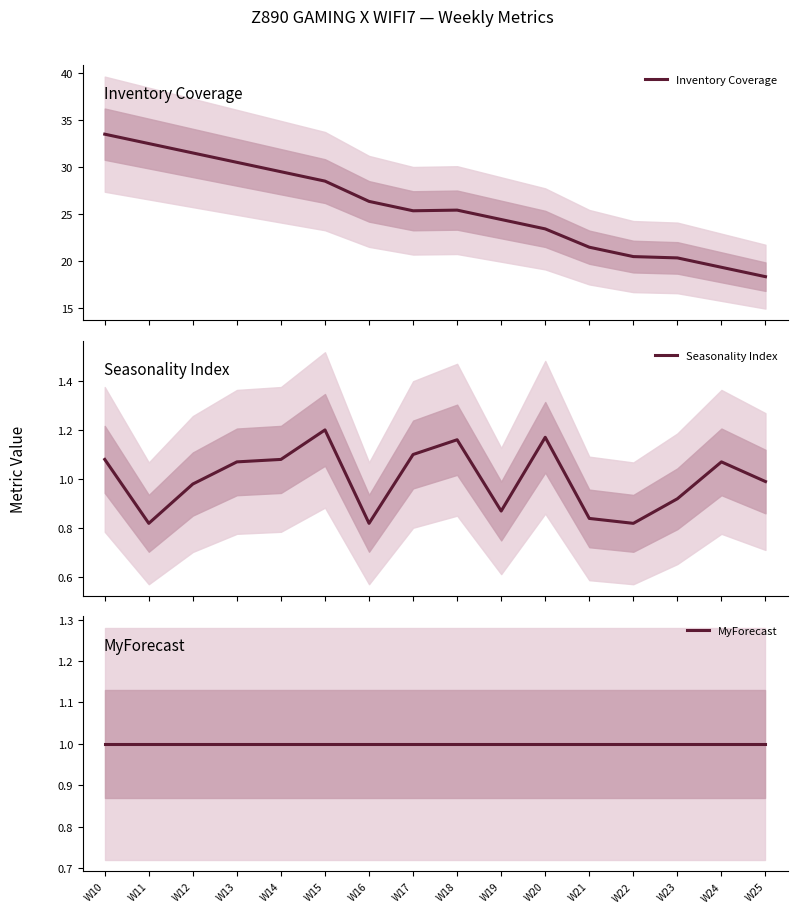

What is the sum of all MyForecast values?

16.0